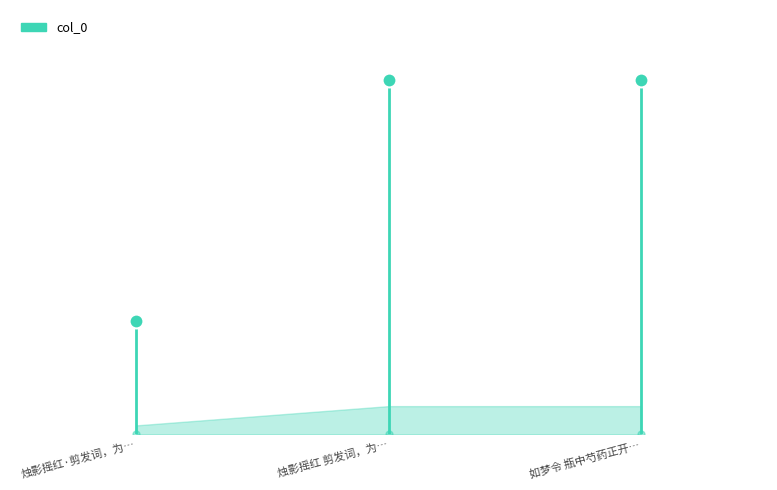

List the labels in order of value, largest first.

如梦令 瓶中芍药正开，忽邮书至，封面写鹭江集美缄，意为竹韵所寄，启封则他氏书也, 烛影摇红 剪发词，为竹韵作, 烛影摇红·剪发词，为竹韵作